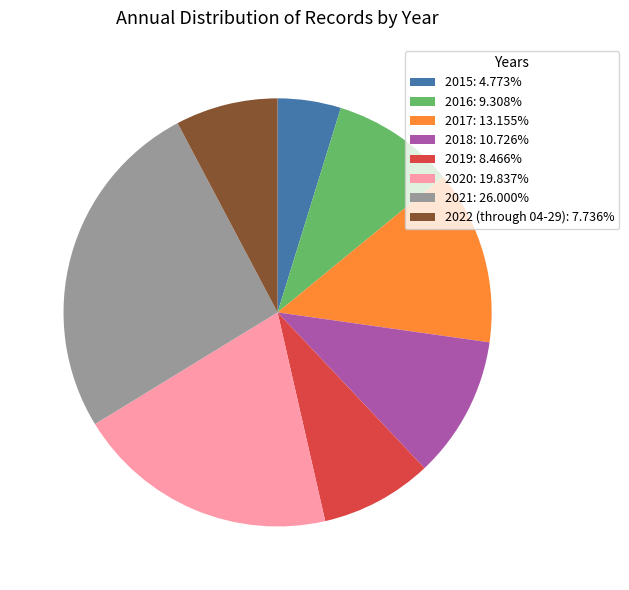

Is there any slice that represents more than half of the pie?

No